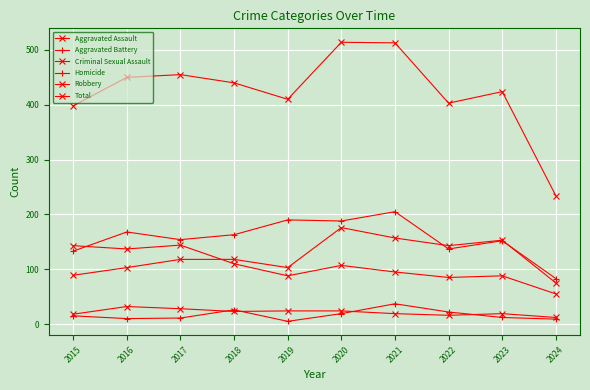

The Homicide series shows 18 at 2018. True or false?

False